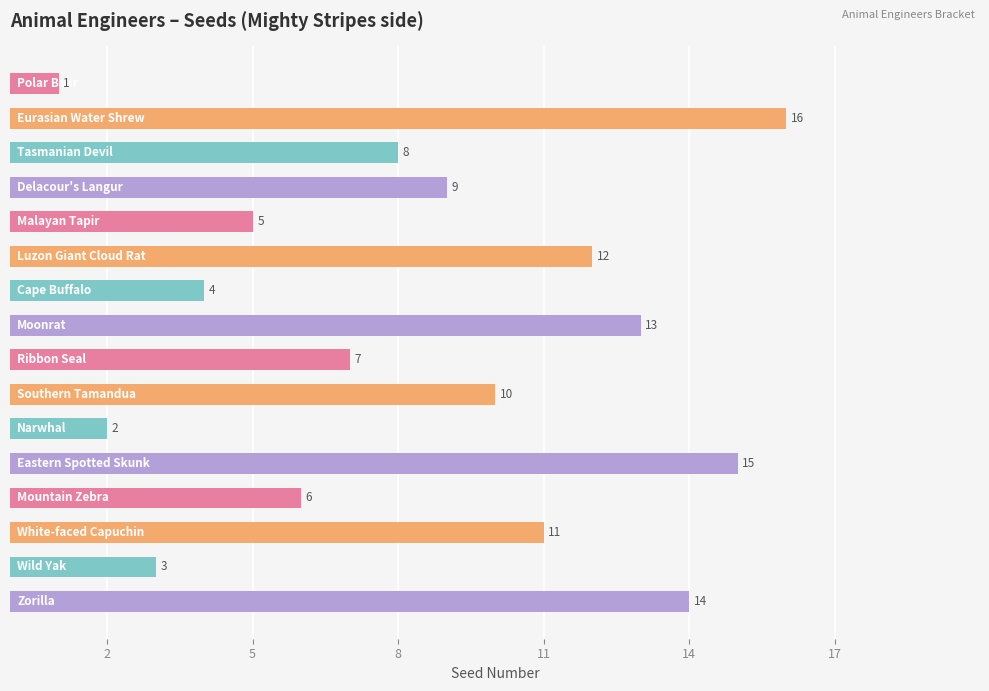

What is the difference between the maximum and minimum values?

15